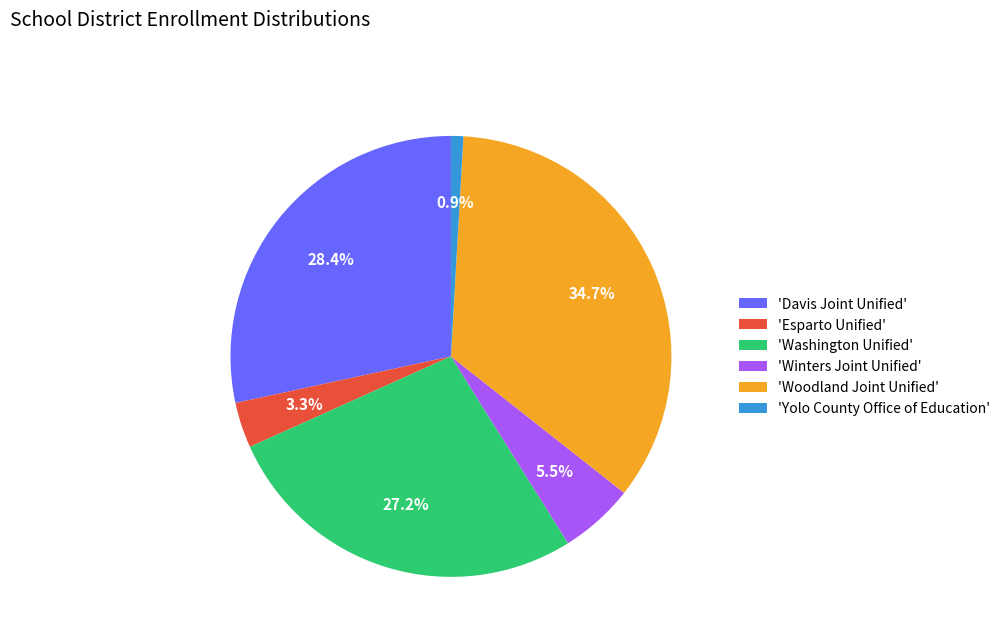

Rank the categories by value from highest to lowest.

'Woodland Joint Unified', 'Davis Joint Unified', 'Washington Unified', 'Winters Joint Unified', 'Esparto Unified', 'Yolo County Office of Education'